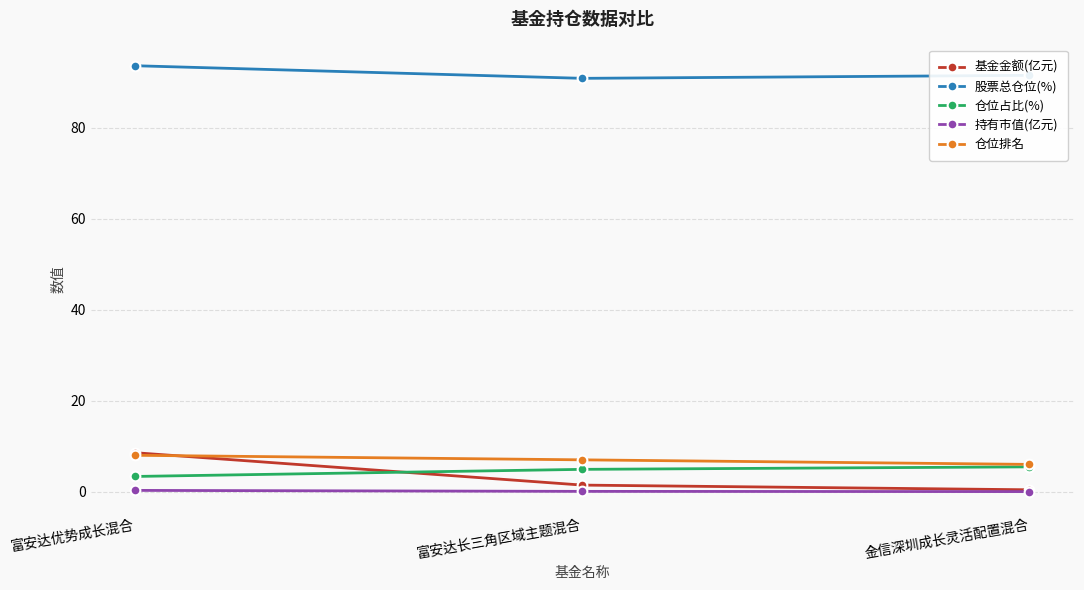

What is the label of the 3rd point from the right?

富安达优势成长混合